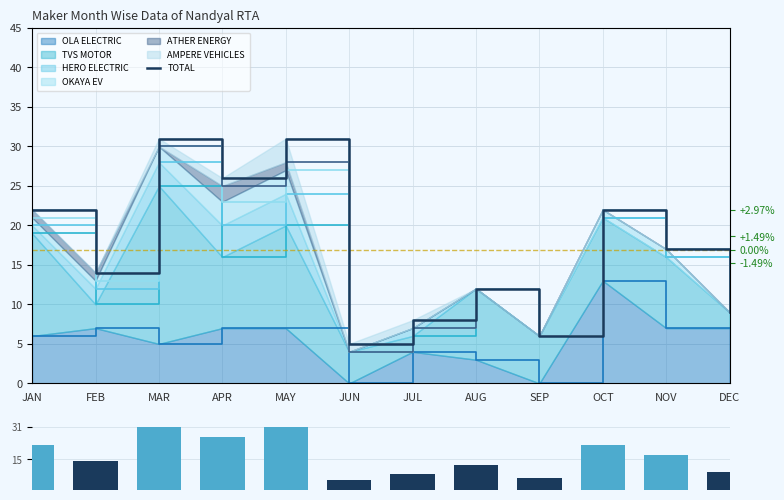

Count the number of categories in the chart.

12